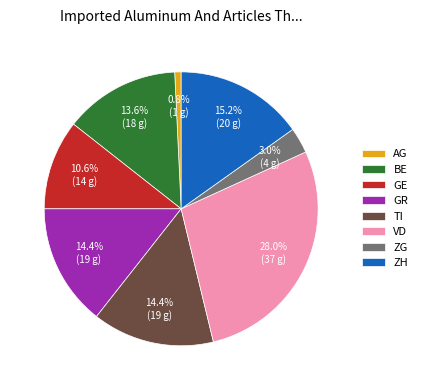

To the nearest percent, what is the difference between the largest and smallest slice percentages?

27%